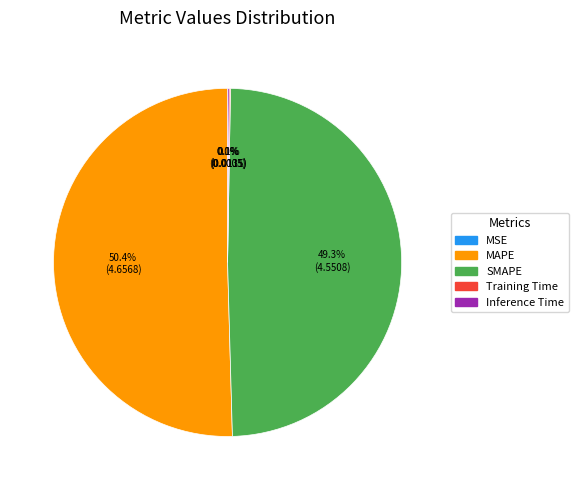

Which slice represents more than half of the pie?

MAPE